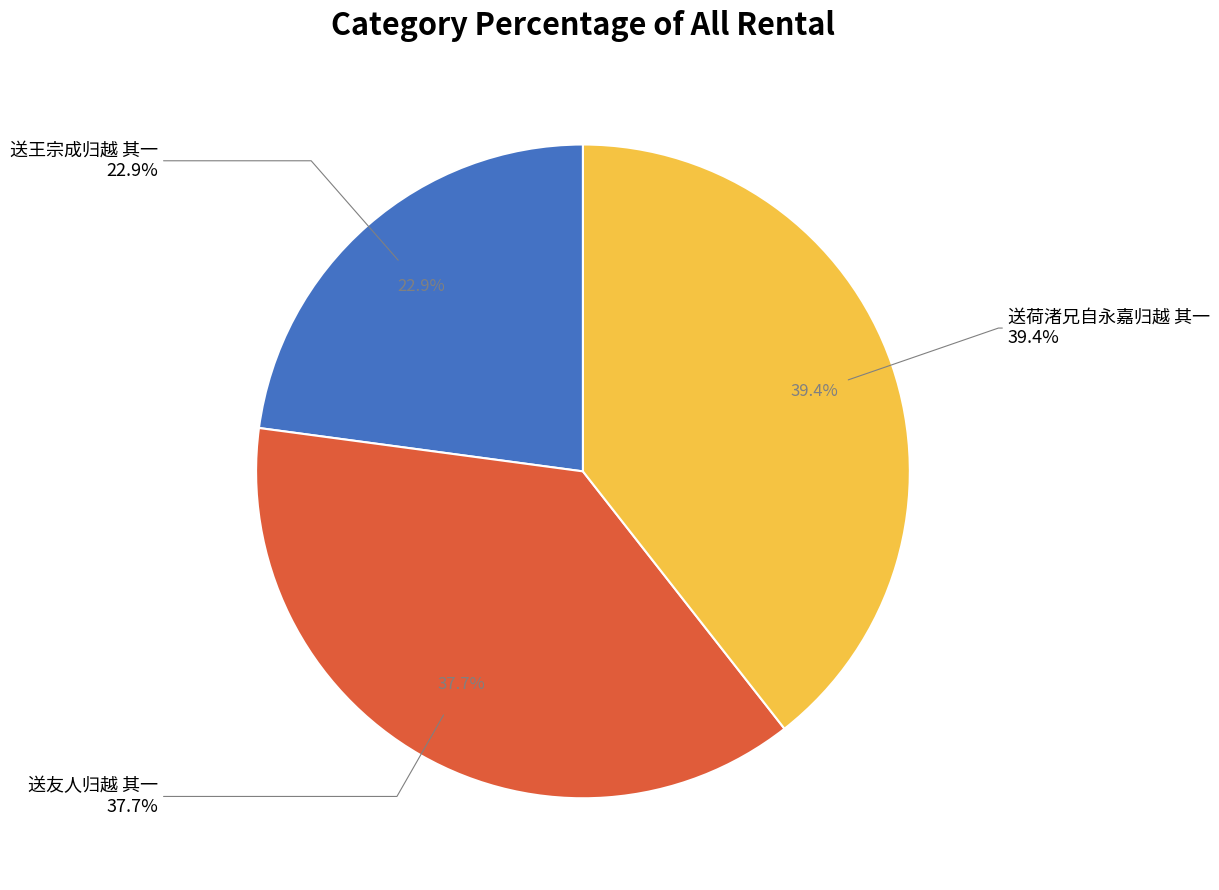

Between 送友人归越 其一 and 送王宗成归越 其一, which is larger?

送友人归越 其一